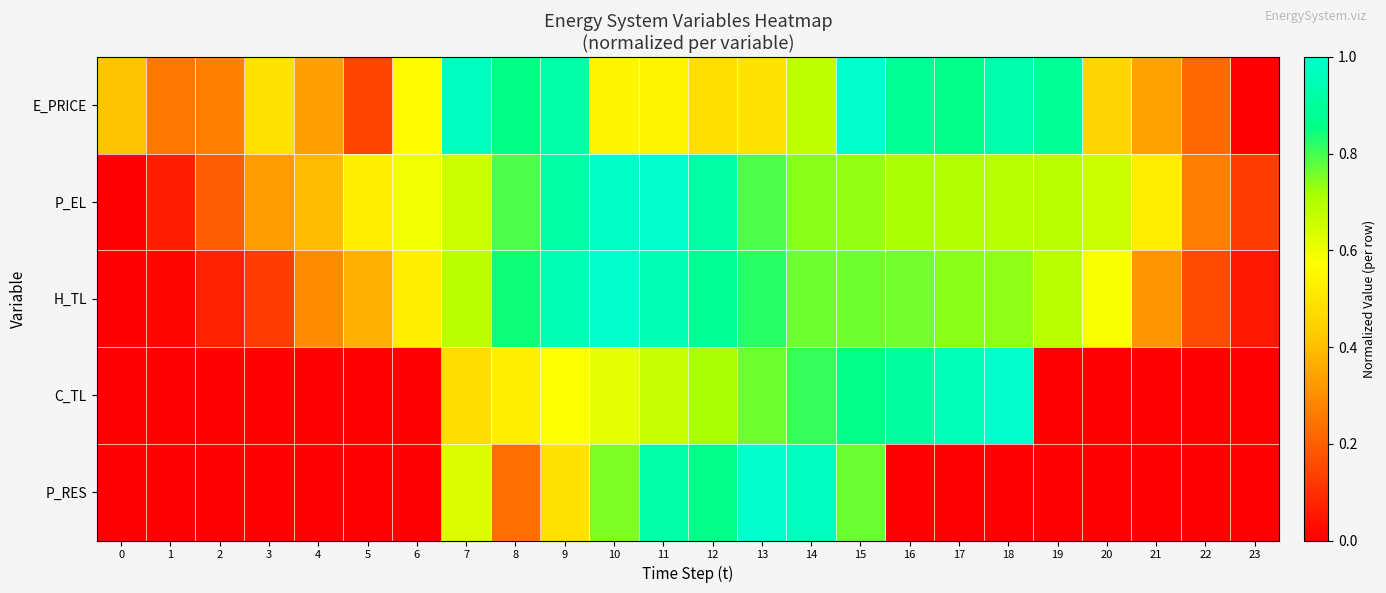

Between 18 and 12, which is larger?

18